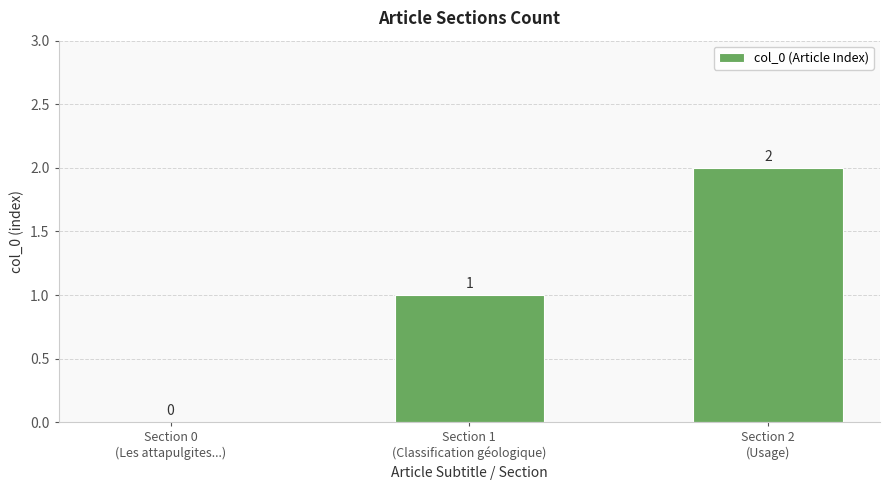

Between Section 2
(Usage) and Section 0
(Les attapulgites...), which is larger?

Section 2
(Usage)